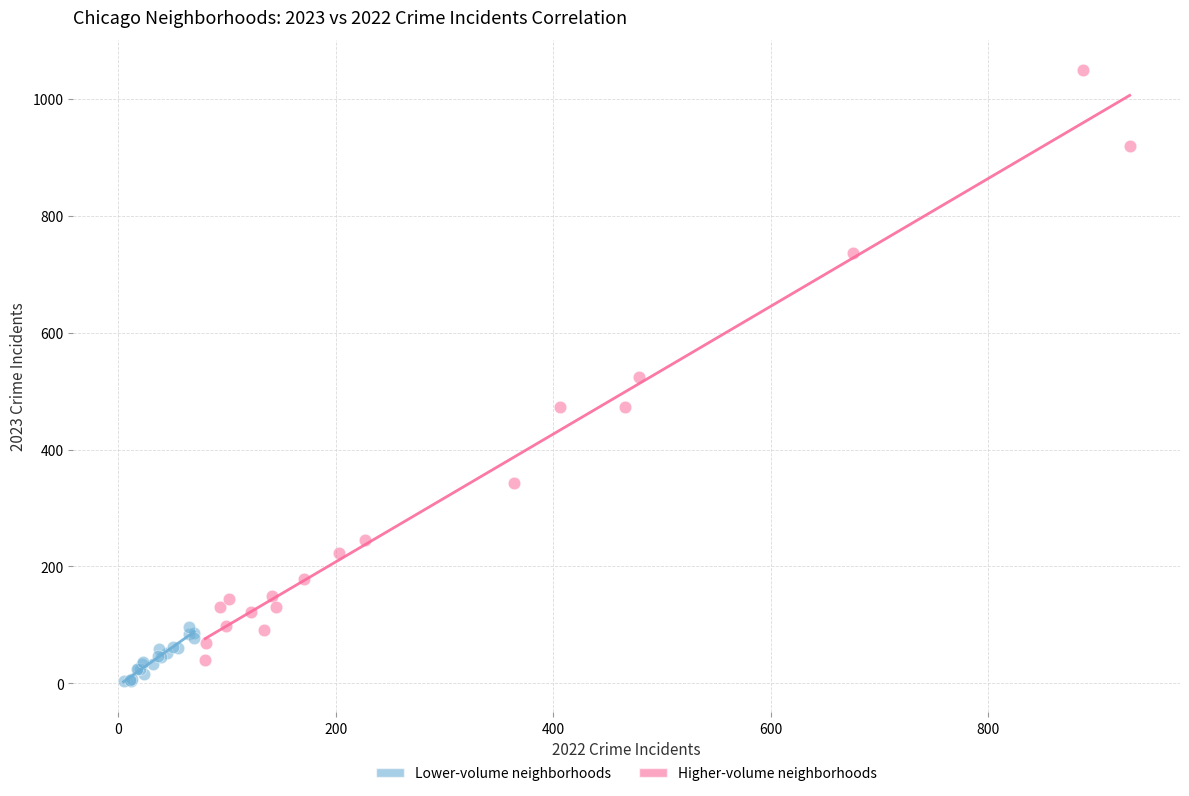

Which series has the widest spread of Y values?

Higher-volume neighborhoods